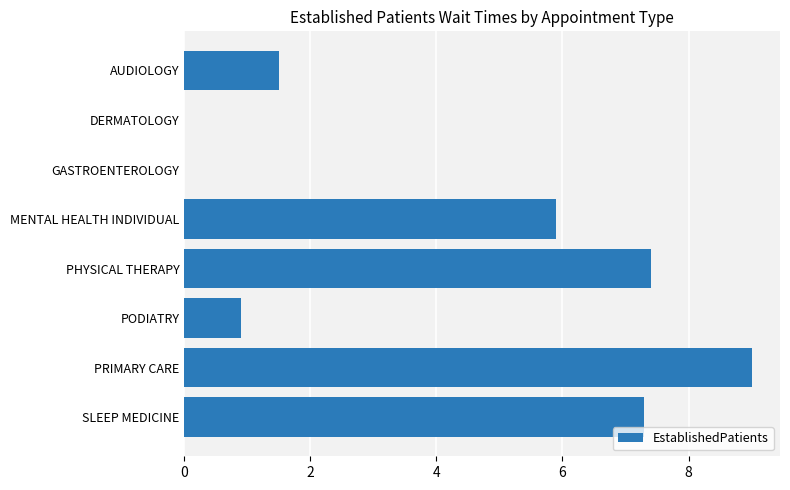

What is the change in value from DERMATOLOGY to SLEEP MEDICINE?

+7.3